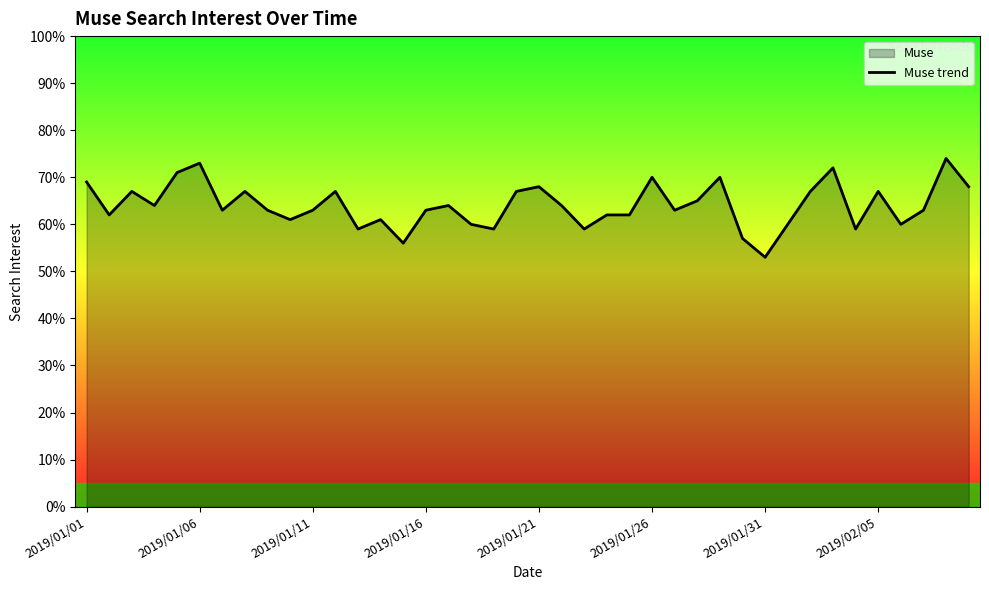

What is the greatest value displayed?

74